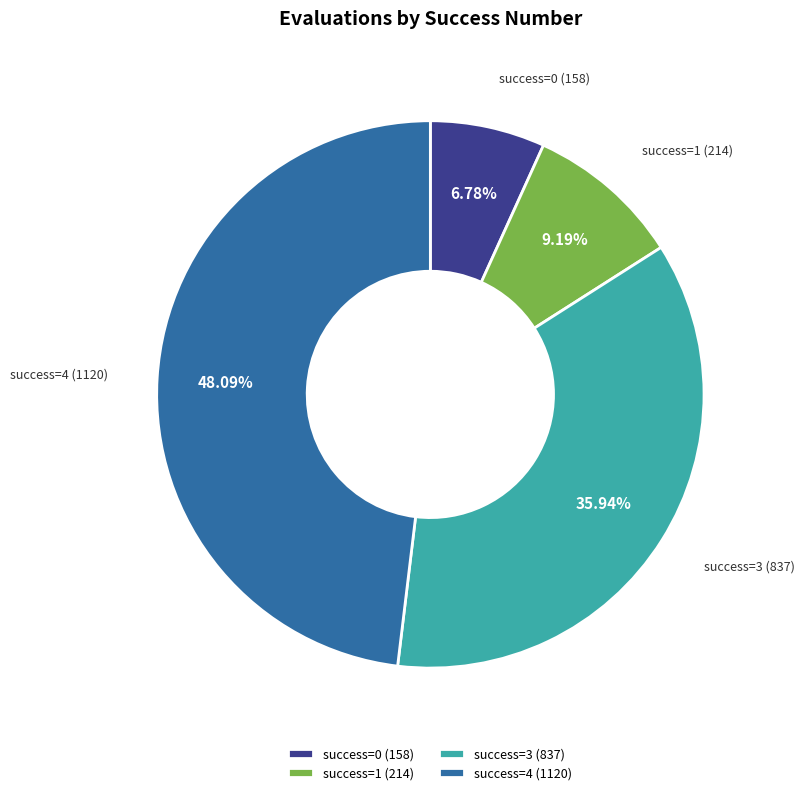

Rank the categories by value from lowest to highest.

success=0 (158), success=1 (214), success=3 (837), success=4 (1120)